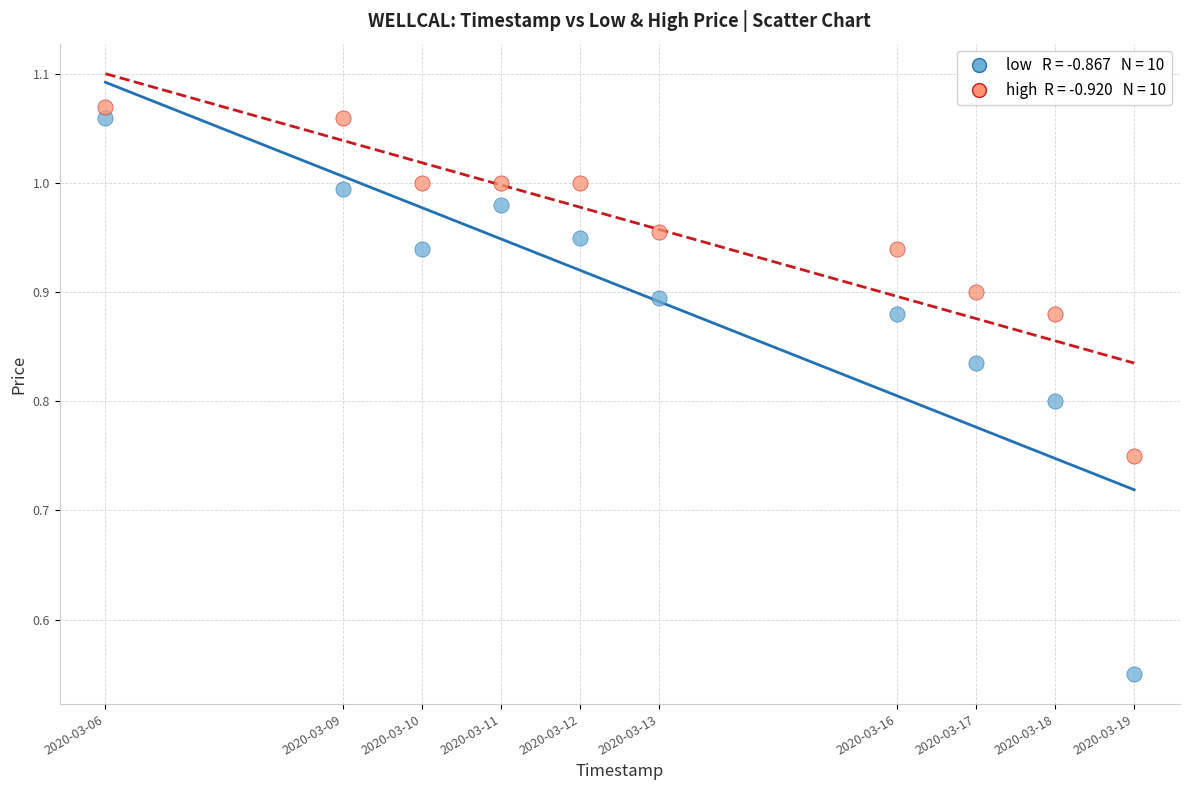

Across all data points, what is the range of X values (max minus min)?

1123200.0